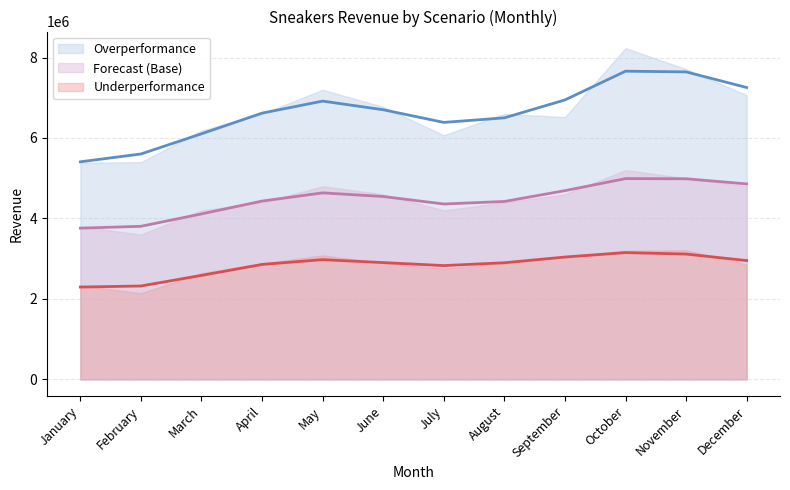

At which category does Underperformance (smooth) reach its first local peak?

May